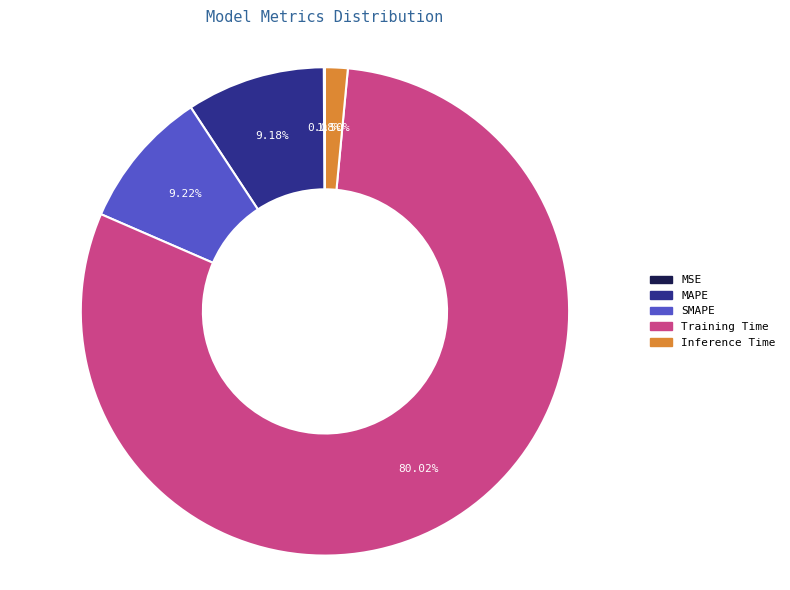

Is it true that SMAPE is 1% of the pie?

False